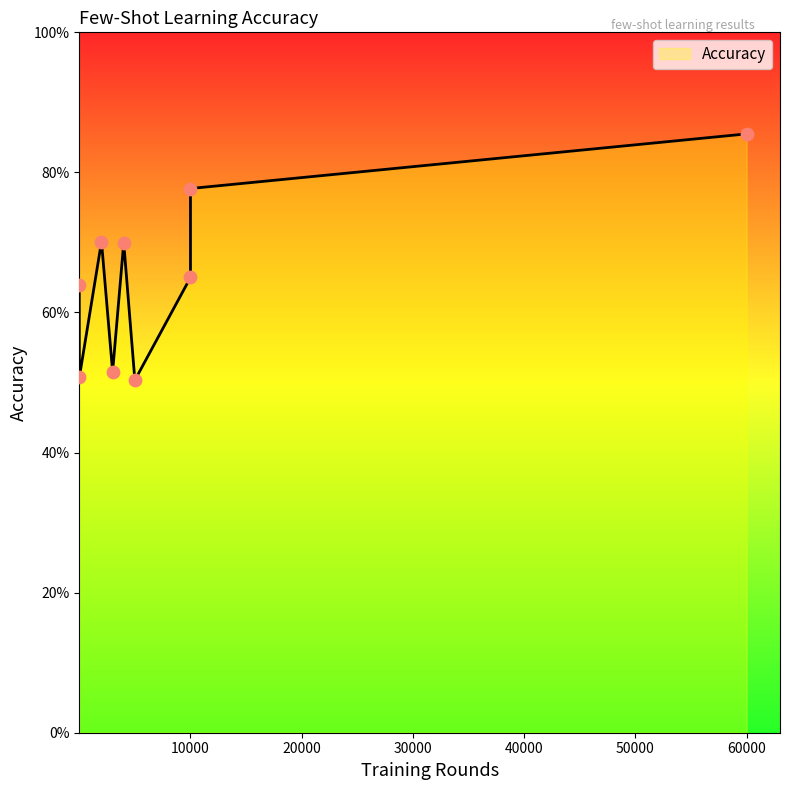

Between 5000 and 60000, which is larger?

60000